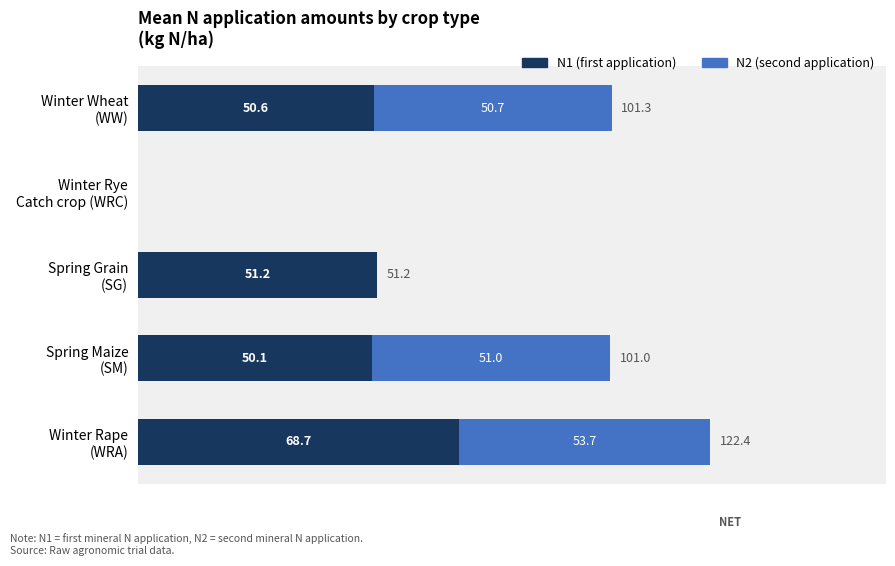

What is the maximum value for N1 (first application)?

68.7